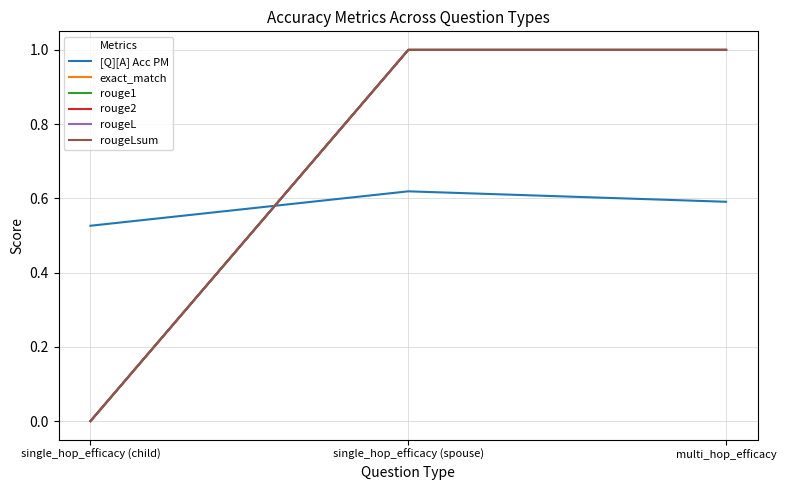

Reading left to right, list all the values displayed in this chart.

[Q][A] Acc PM: 0.5	0.6	0.6
exact_match: 0.0	1.0	1.0
rouge1: 0.0	1.0	1.0
rouge2: 0.0	1.0	1.0
rougeL: 0.0	1.0	1.0
rougeLsum: 0.0	1.0	1.0